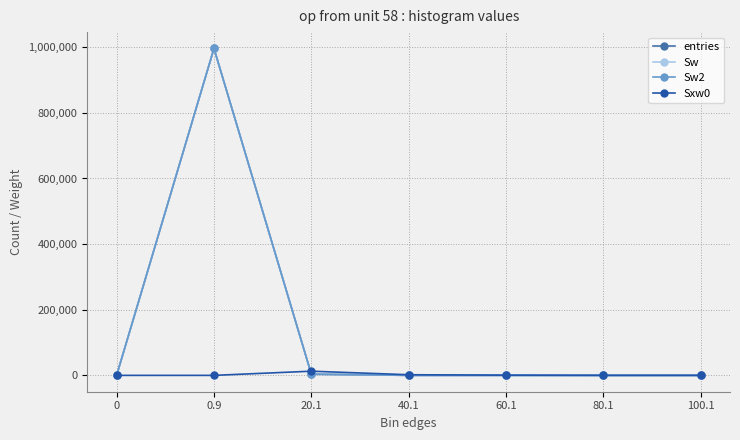

What is the difference between the Sw values at 80.1 and 0?

1